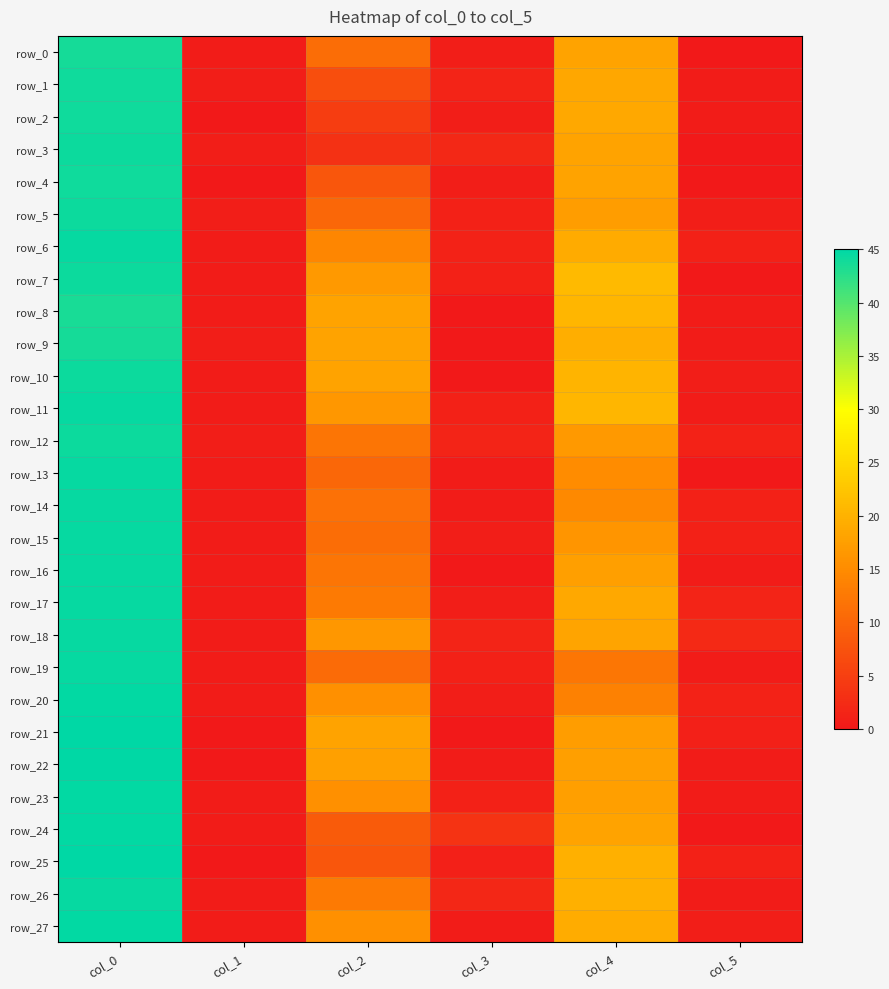

What is the average value of the row_20 series?

12.7